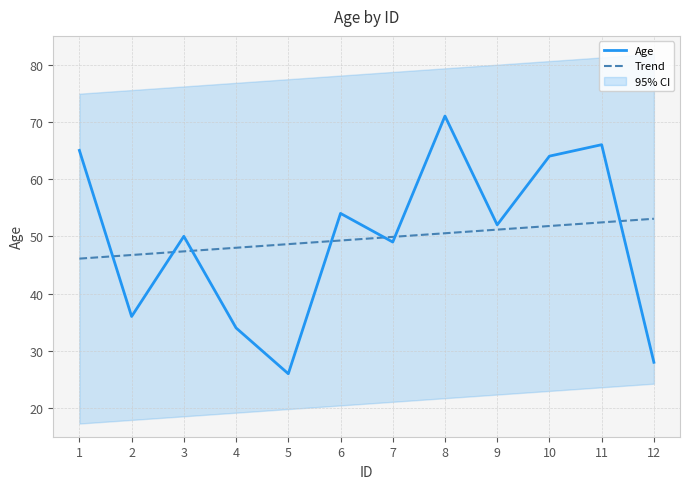

What is the value of the 11th point from the left?

66